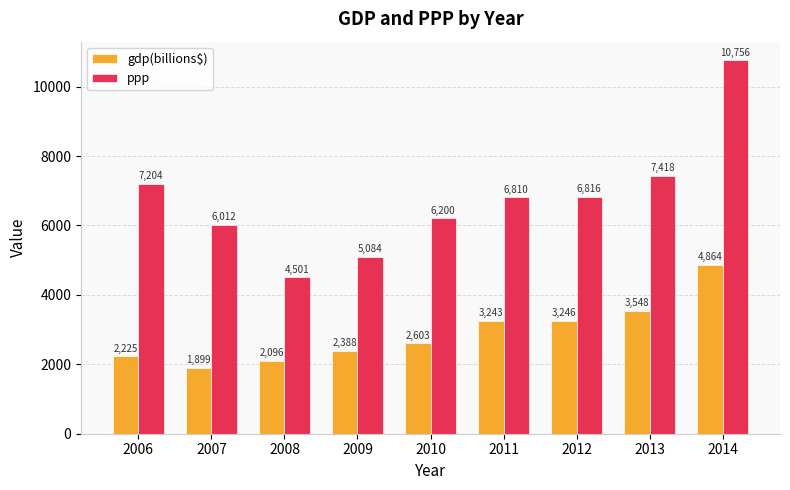

Which series has the widest spread of values?

ppp